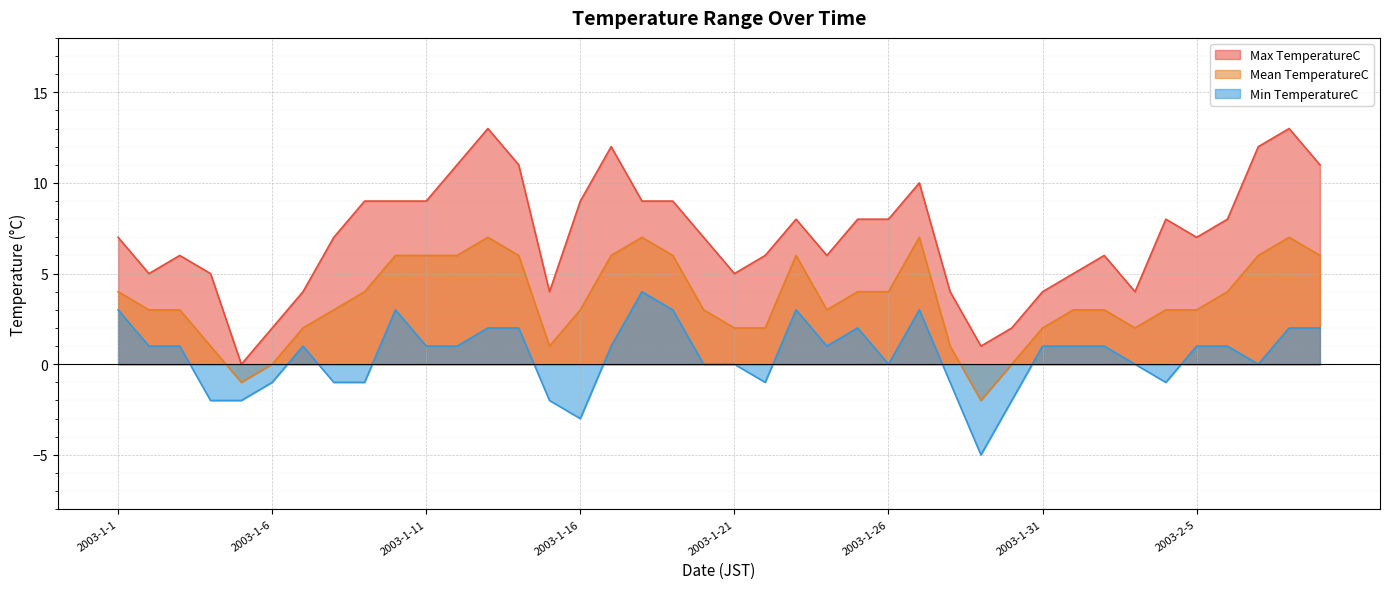

Rank the categories by Max TemperatureC value from lowest to highest.

2003-1-5, 2003-1-29, 2003-1-6, 2003-1-30, 2003-1-7, 2003-1-15, 2003-1-28, 2003-1-31, 2003-2-3, 2003-1-2, 2003-1-4, 2003-1-21, 2003-2-1, 2003-1-3, 2003-1-22, 2003-1-24, 2003-2-2, 2003-1-1, 2003-1-8, 2003-1-20, 2003-2-5, 2003-1-23, 2003-1-25, 2003-1-26, 2003-2-4, 2003-2-6, 2003-1-9, 2003-1-10, 2003-1-11, 2003-1-16, 2003-1-18, 2003-1-19, 2003-1-27, 2003-1-12, 2003-1-14, 2003-2-9, 2003-1-17, 2003-2-7, 2003-1-13, 2003-2-8